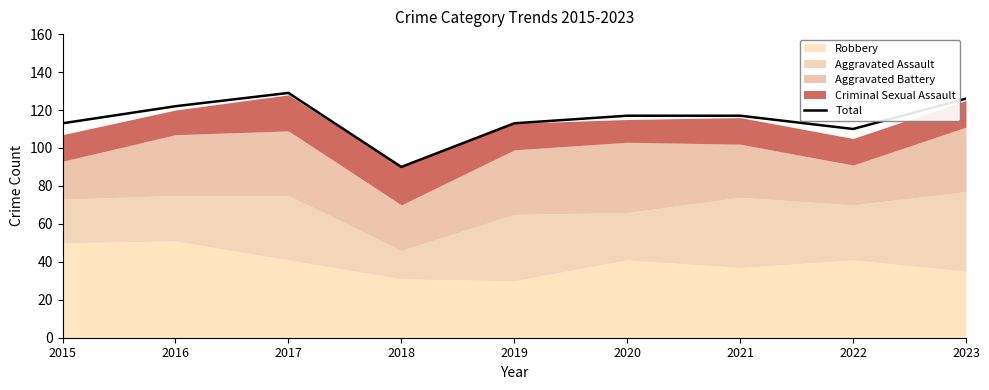

Approximately how many times larger is the value at 2022 compared to 2016?

0.9